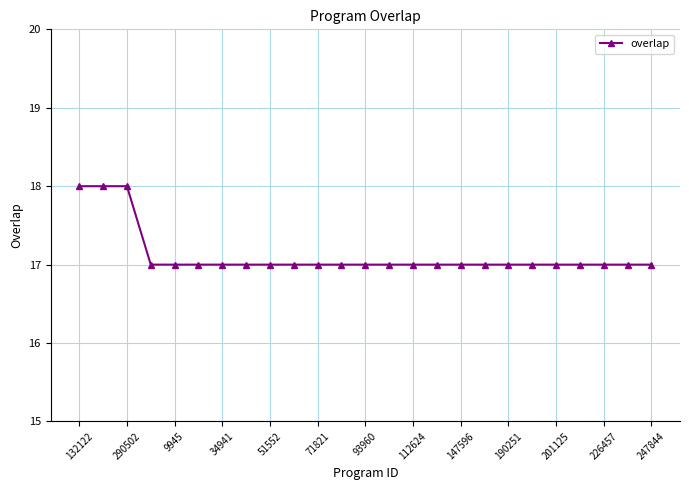

What is the smallest value displayed?

17